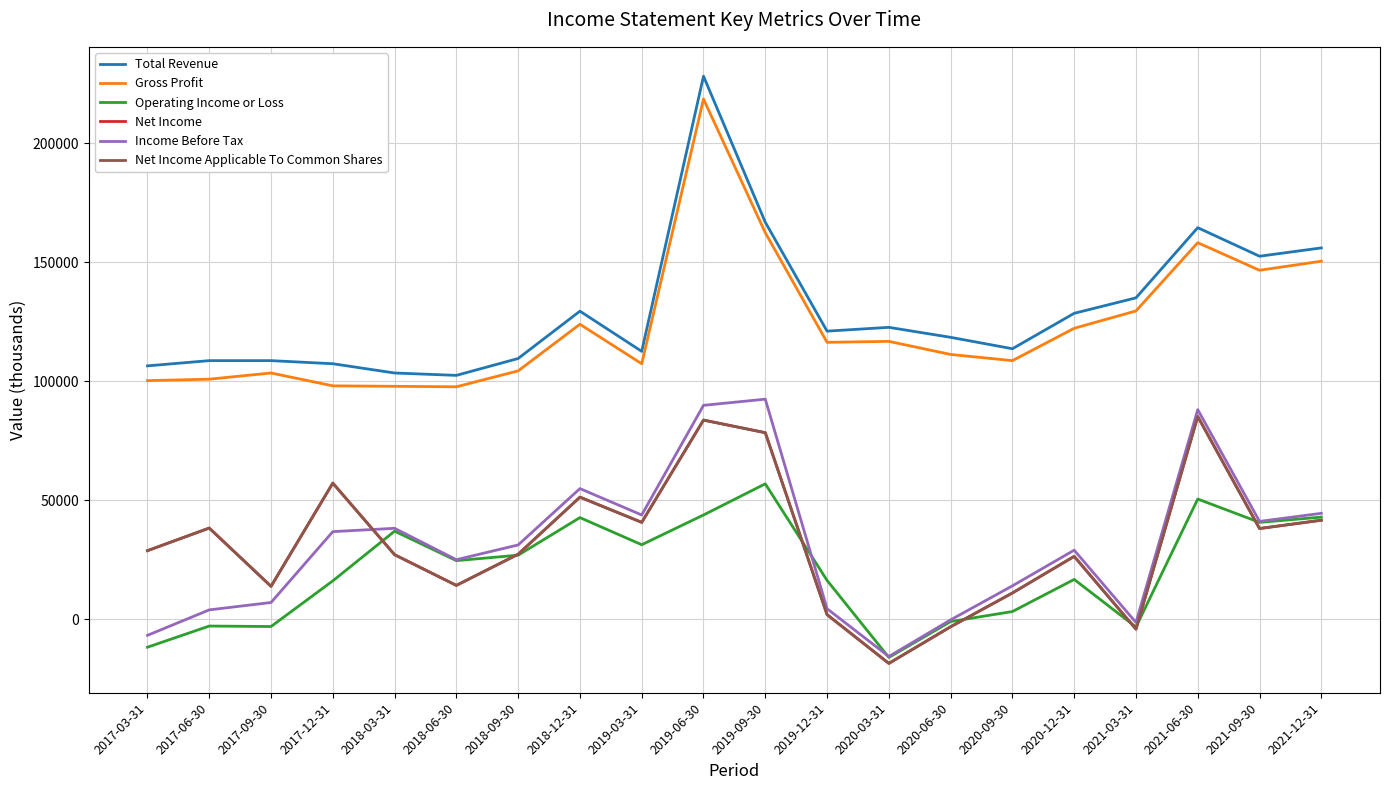

Is this an area chart (filled region under the line)?

No